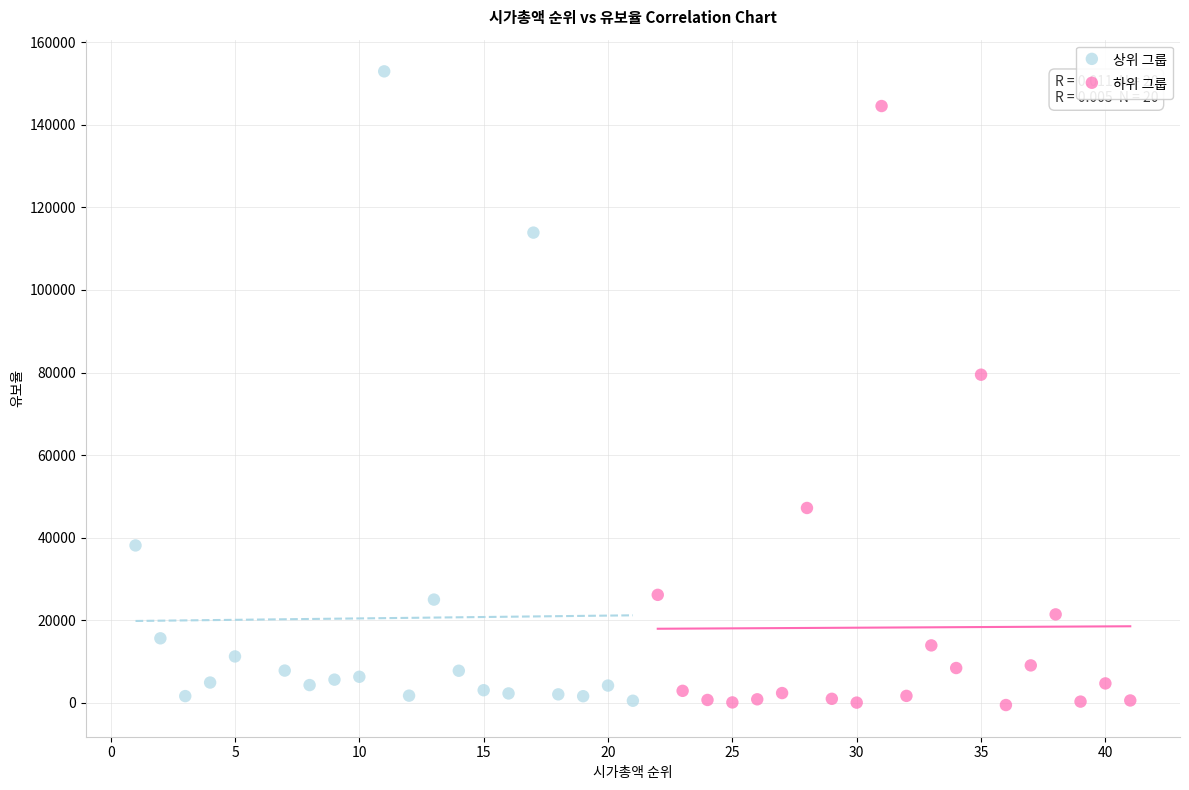

Which series contains the highest Y value?

상위 그룹